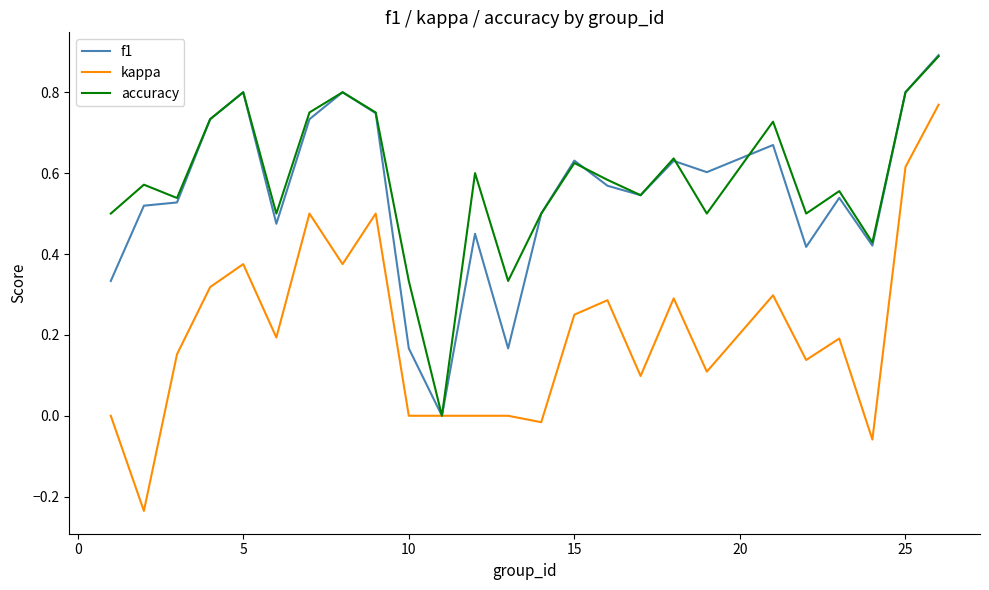

Which series has the largest range (max minus min)?

kappa